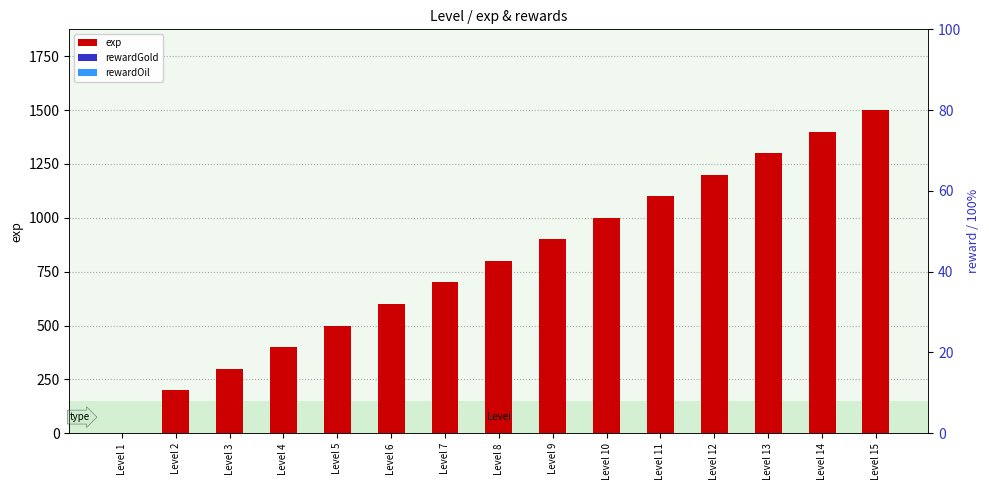

Is it true that rewardOil equals 0 at Level 10?

True